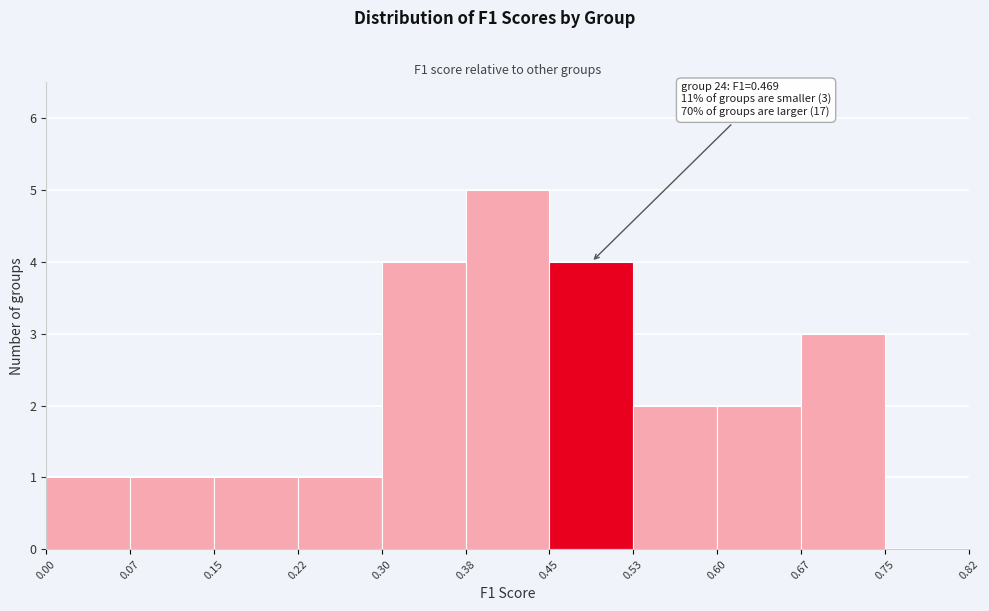

Which range on the x-axis has the tallest bar?

0.38 to 0.45